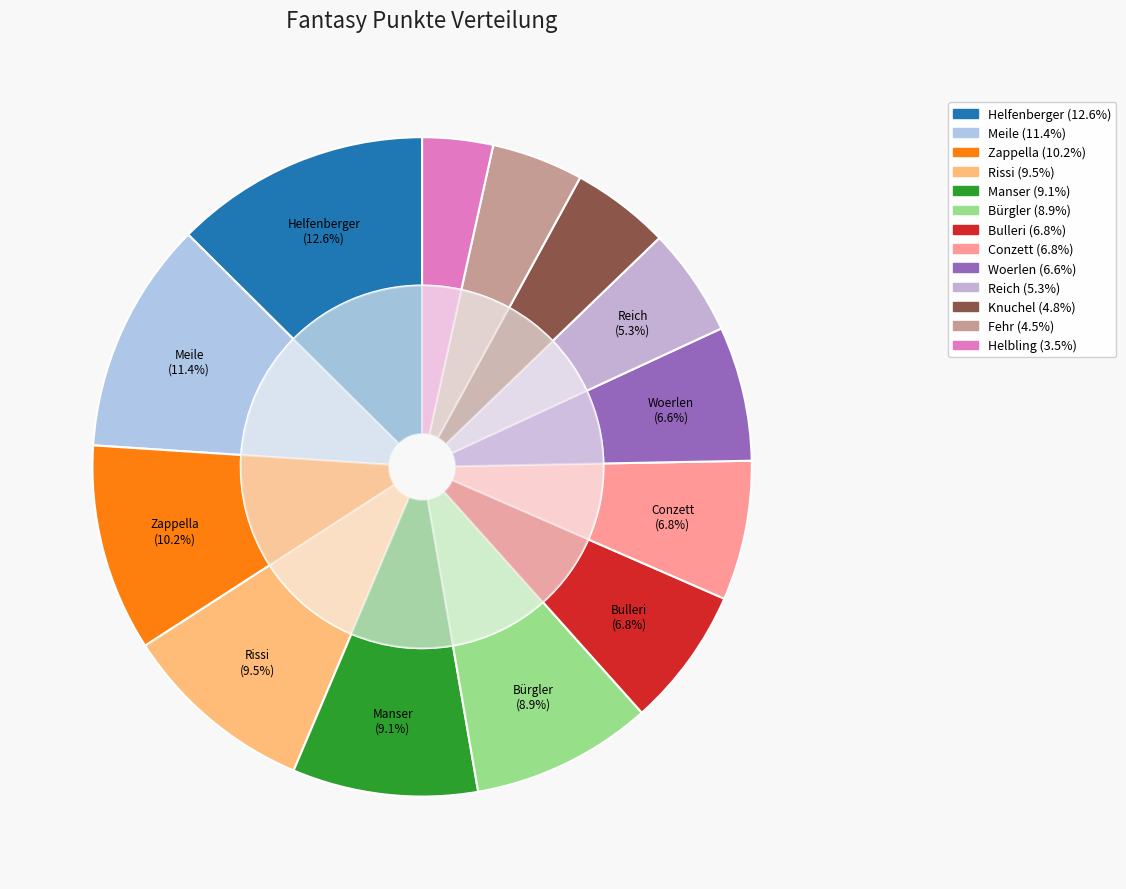

Which has a higher value, Meile or Fehr?

Meile